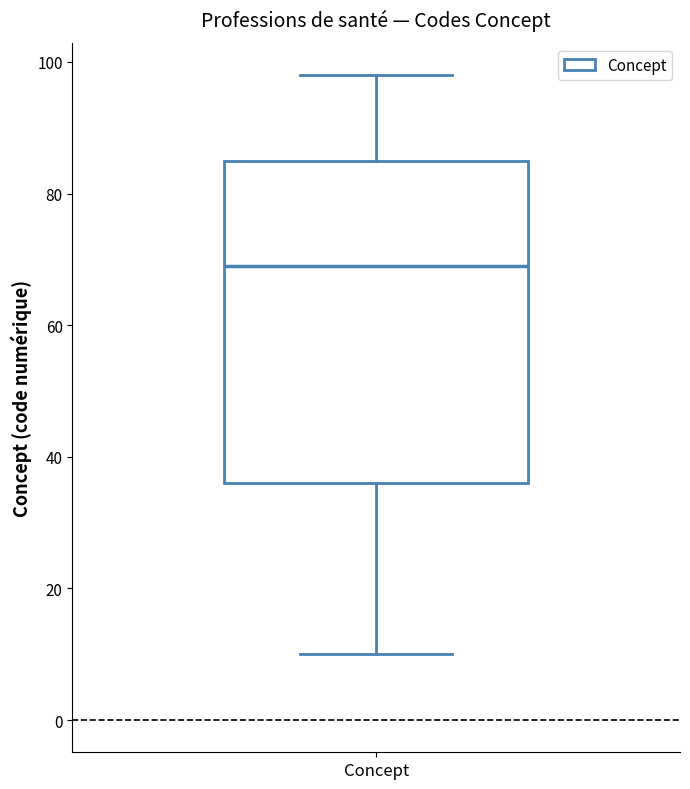

Read this box plot against the y-axis: the position of the median line, the range covered by the box, and the ends of both whiskers. The values are not printed on the chart, so give them approximately, as read against the axis.

median 70, box 36 to 86, whiskers 10 to 98